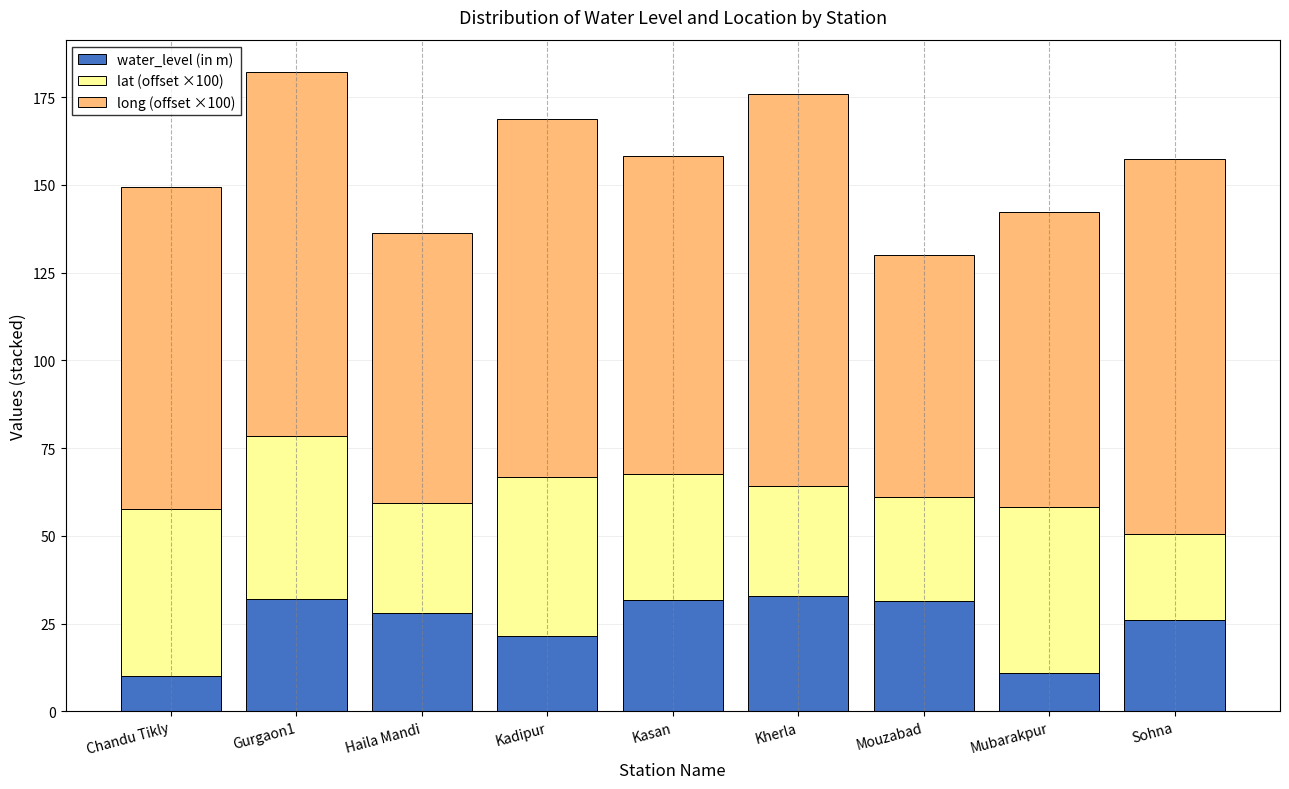

What is the maximum value for water_level (in m)?

33.0